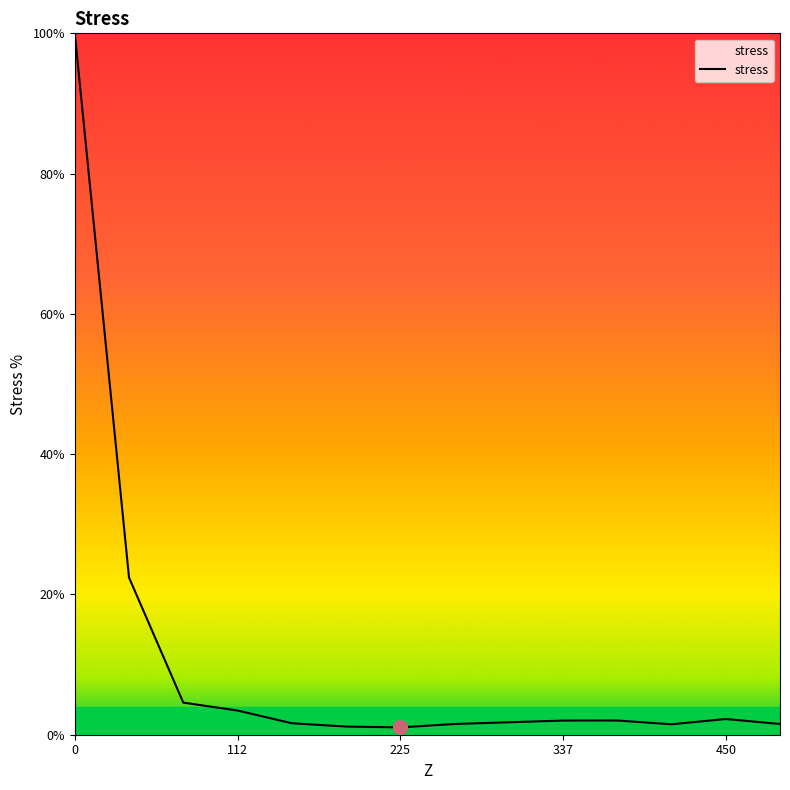

What is the greatest value displayed?

100.0